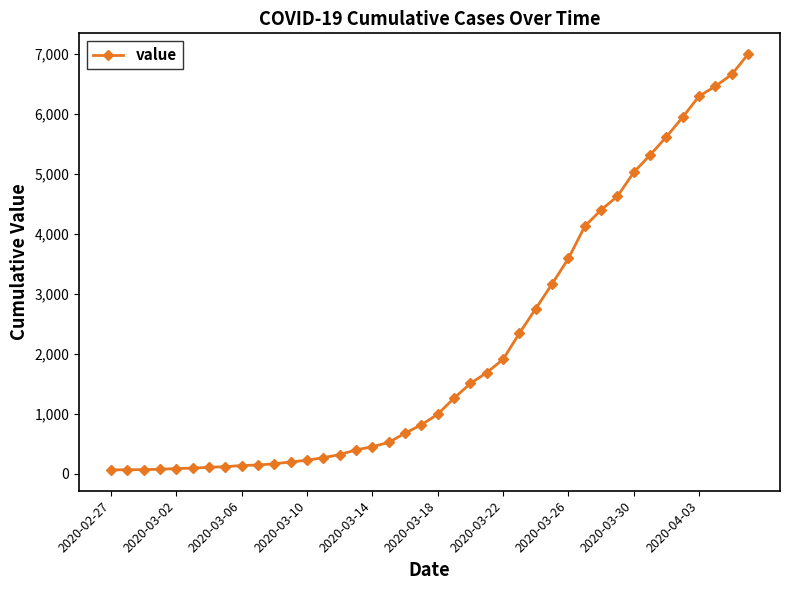

What is the smallest value displayed?

64